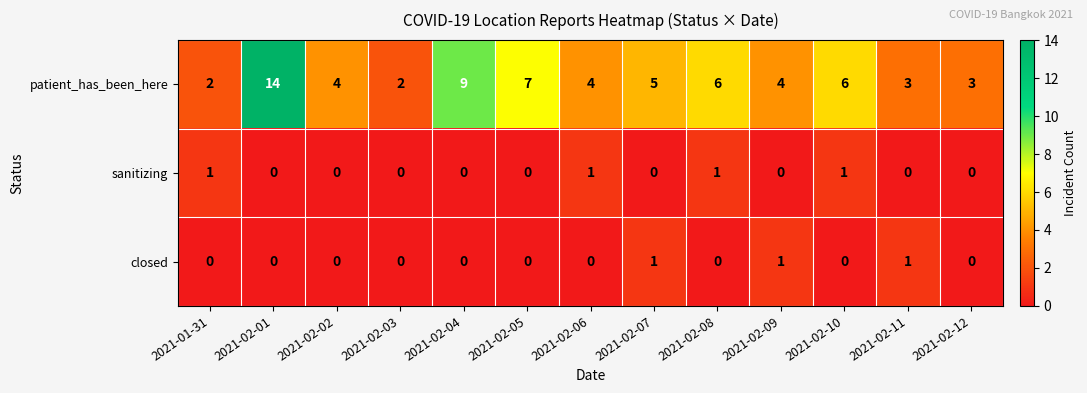

Rank the series at 2021-02-08 from highest to lowest value.

patient_has_been_here, sanitizing, closed